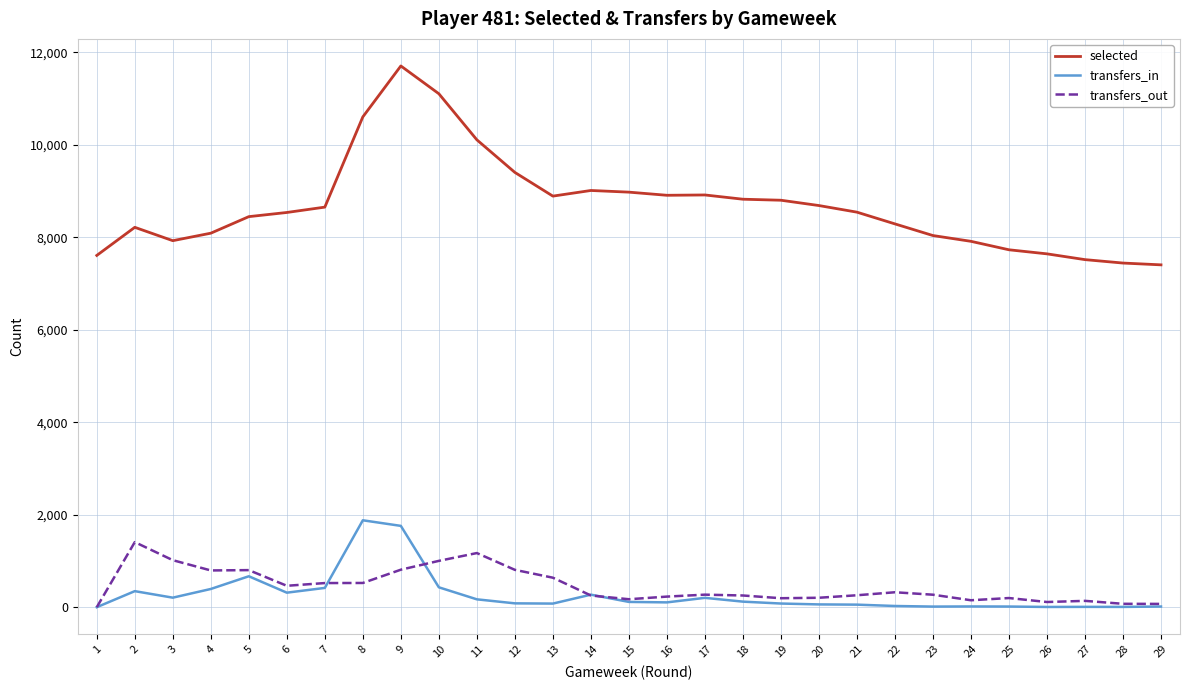

Rank the series at 3 from highest to lowest value.

selected, transfers_out, transfers_in